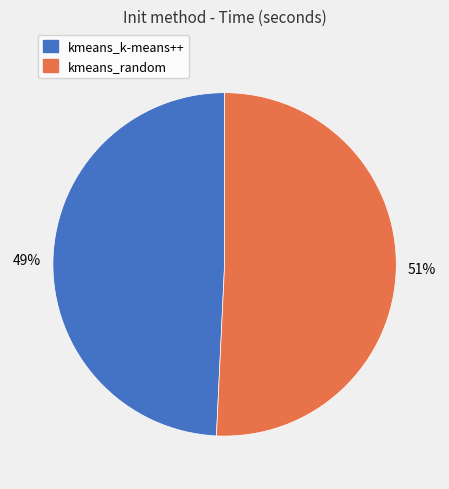

Rank the categories by value from lowest to highest.

kmeans_k-means++, kmeans_random